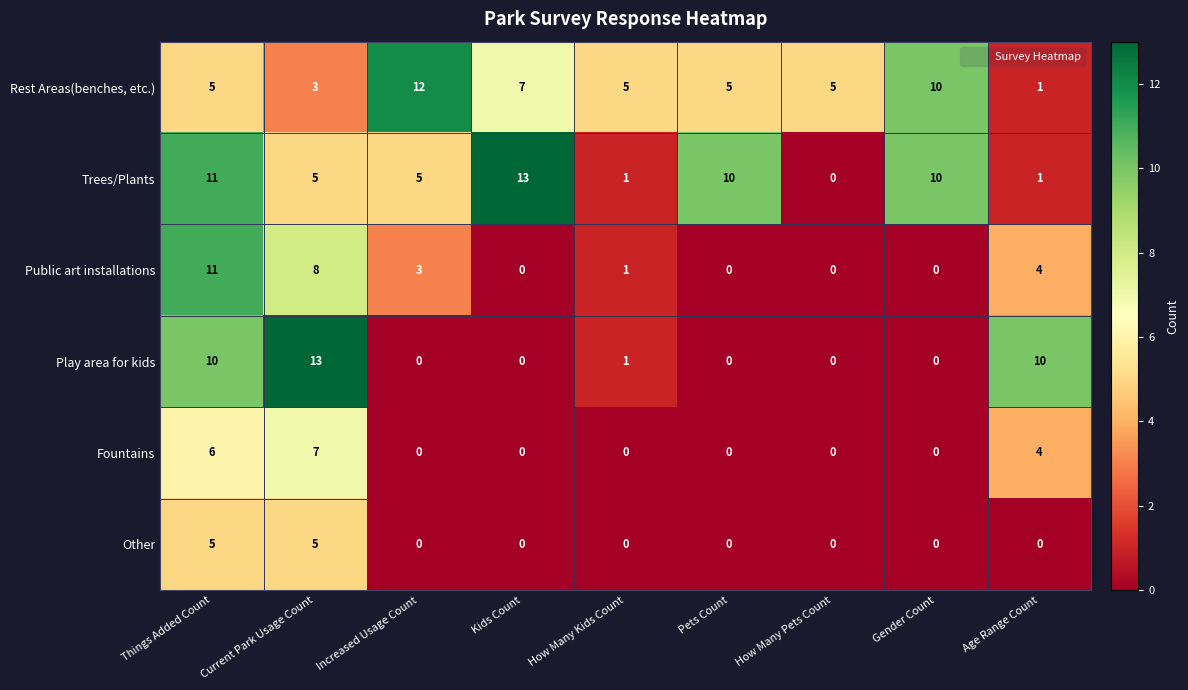

Which series changed the most between Increased Usage Count and Age Range Count?

Rest Areas(benches, etc.)